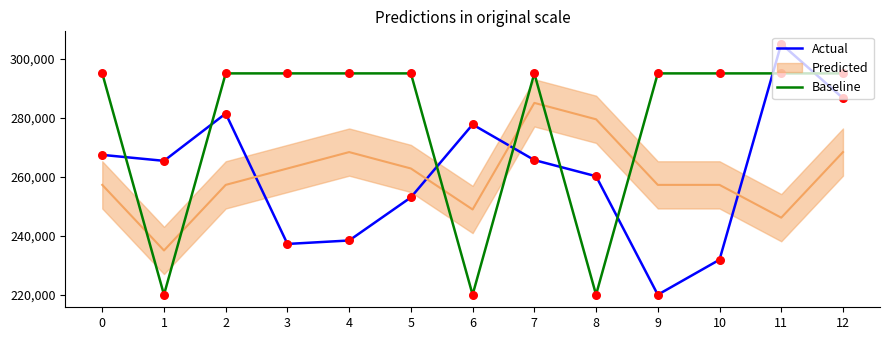

At which category is the sum across all series the highest?

11